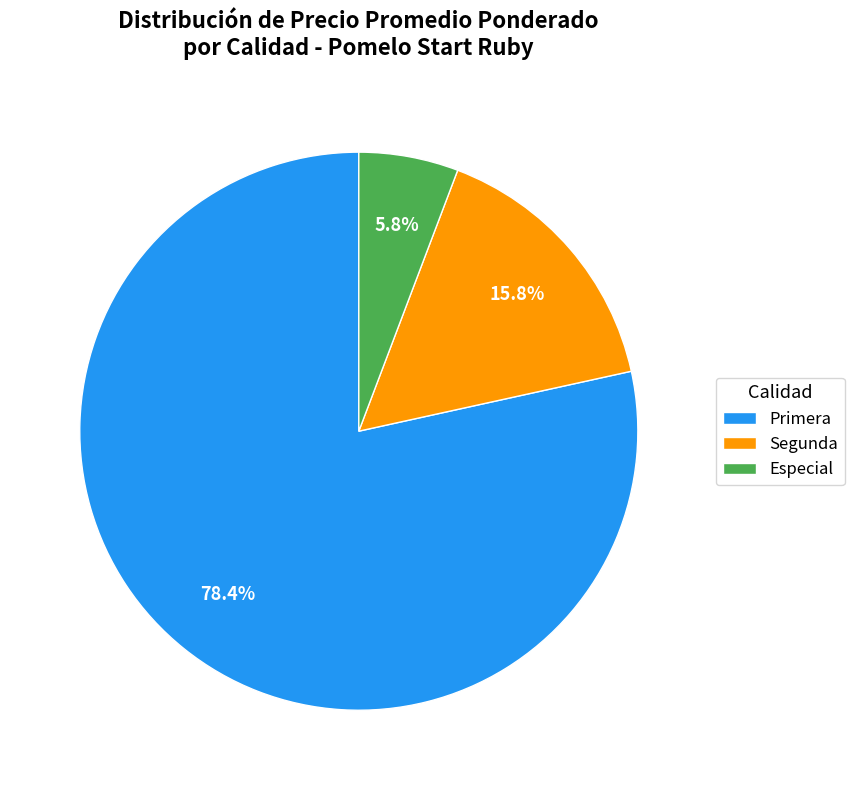

Is there any slice that represents more than half of the pie?

Yes